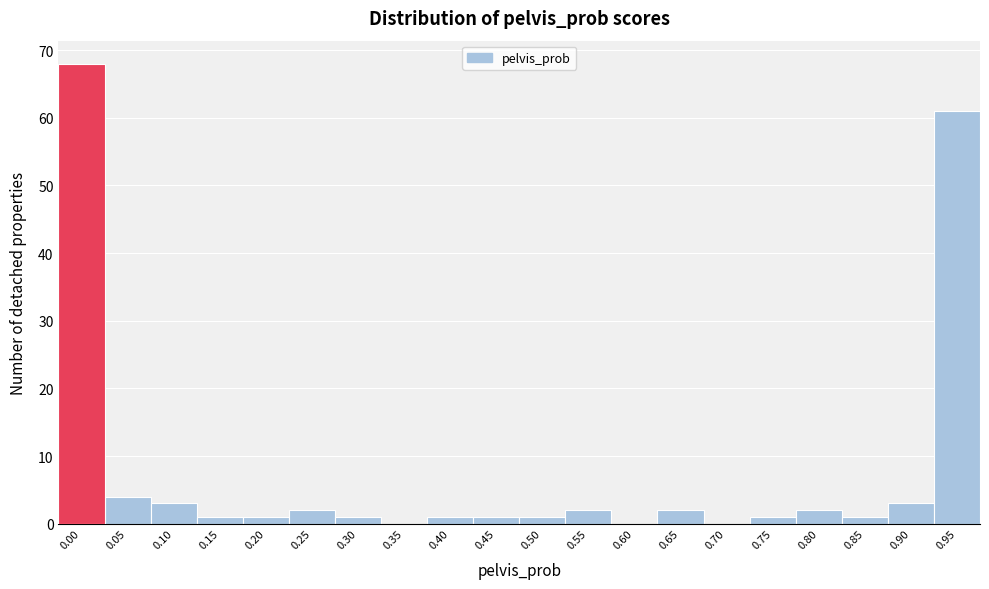

Reading left to right, what are all the values shown in this chart?

0.00=68	0.05=4	0.10=3	0.15=1	0.20=1	0.25=2	0.30=1	0.35=0	0.40=1	0.45=1	0.50=1	0.55=2	0.60=0	0.65=2	0.70=0	0.75=1	0.80=2	0.85=1	0.90=3	0.95=61